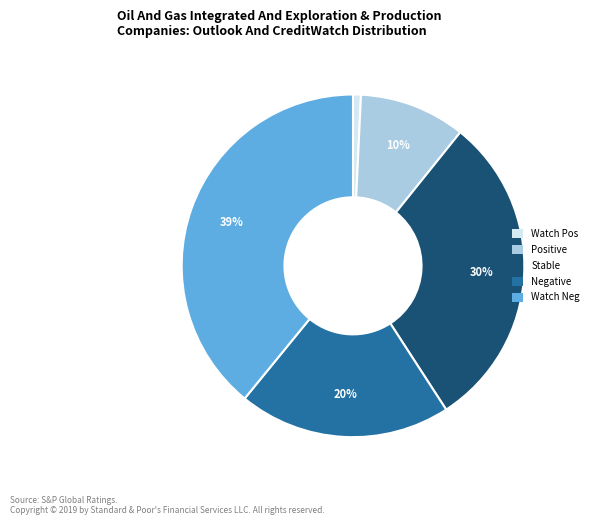

Is there any slice that represents more than half of the pie?

No